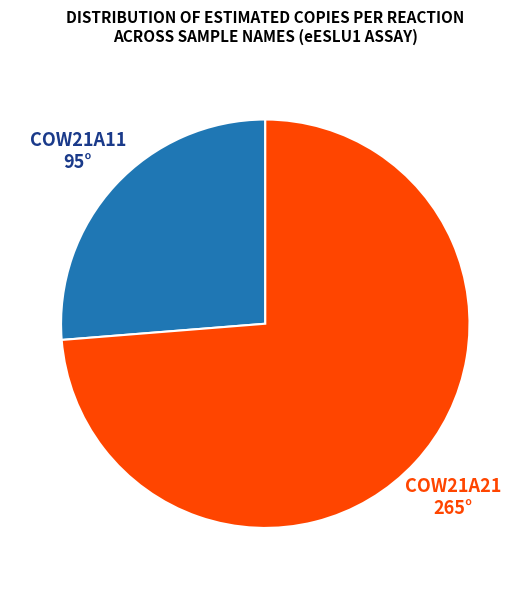

Is there a majority slice in this chart?

Yes